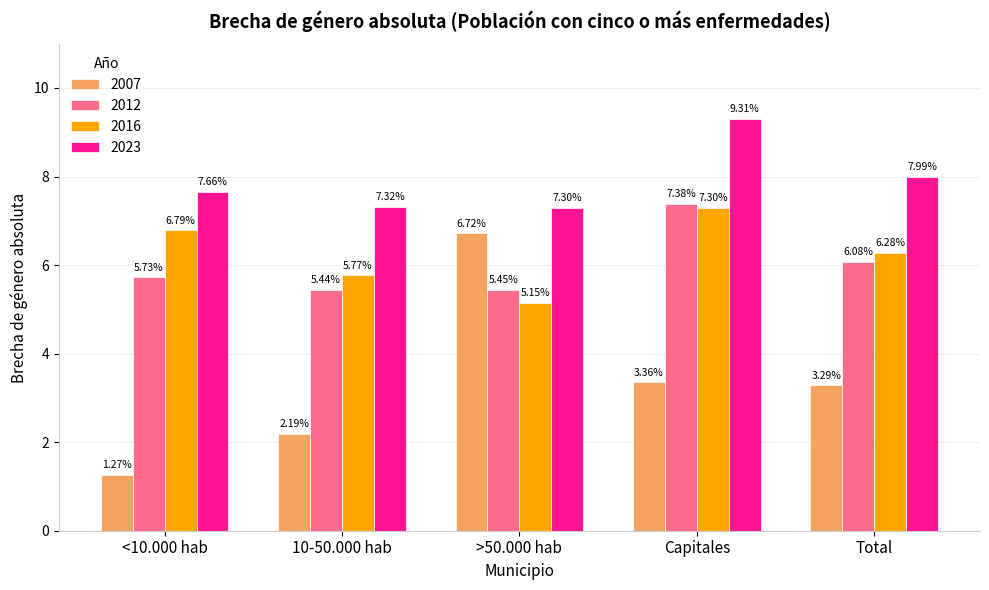

List the series in order of their peak value, highest first.

2023, 2012, 2016, 2007